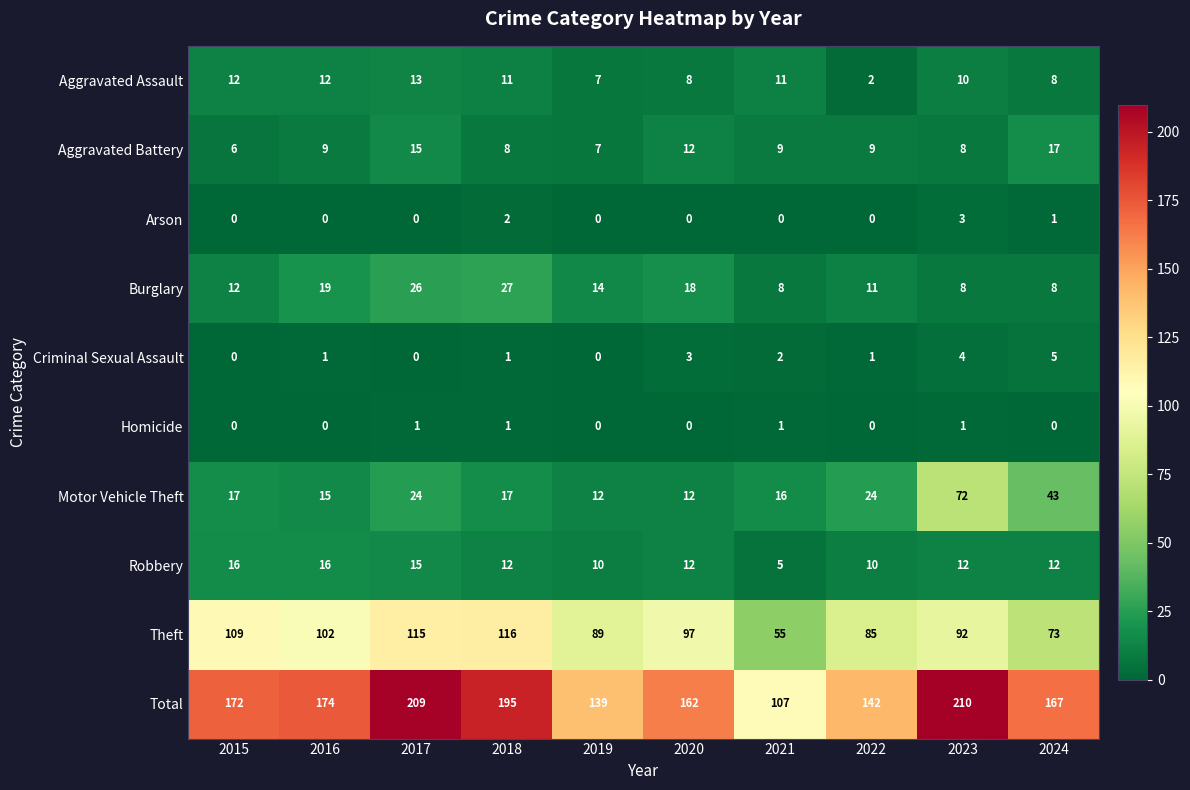

Rank the series by their maximum value, from lowest to highest.

Homicide, Arson, Criminal Sexual Assault, Aggravated Assault, Robbery, Aggravated Battery, Burglary, Motor Vehicle Theft, Theft, Total